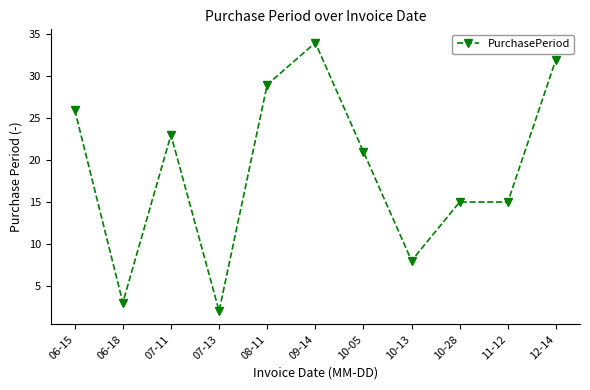

What is the value of the 10th point from the left?

15